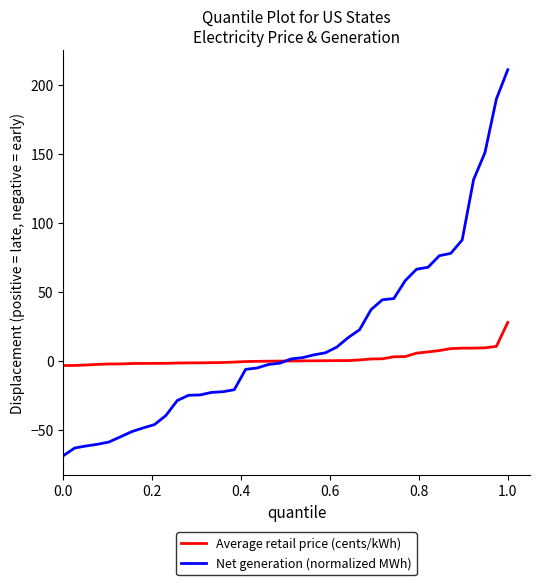

What is the highest value of the Net generation (normalized MWh) series?

211.3